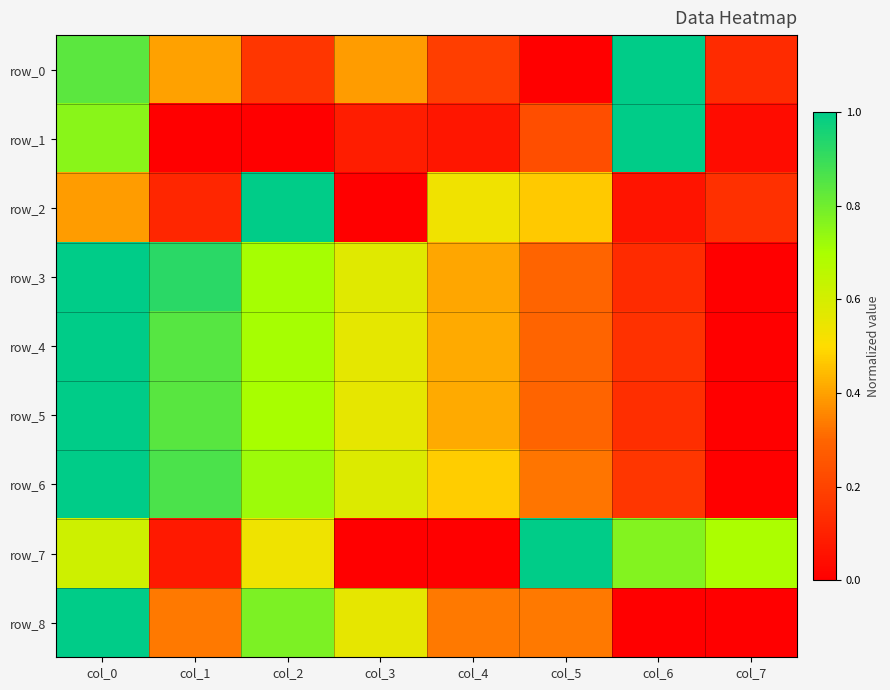

The value of row_1 at col_3 is 0.1. True or false?

True